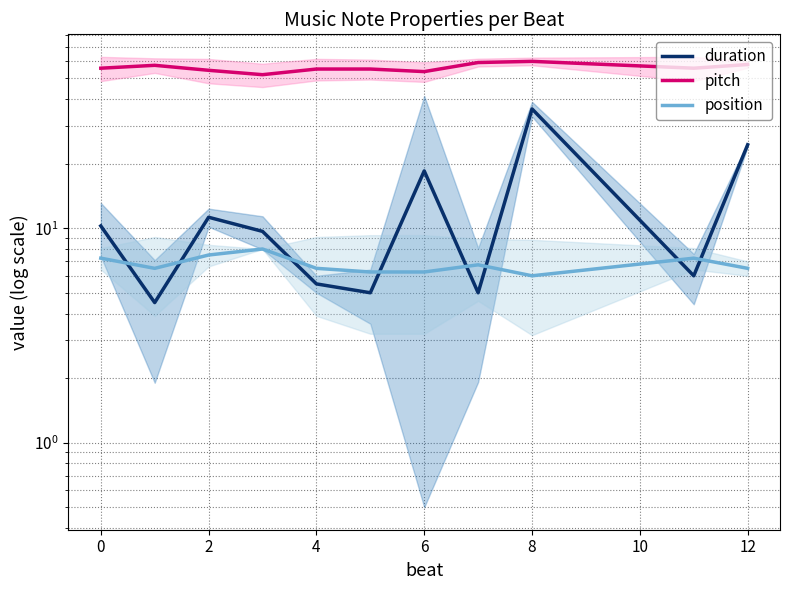

What is the maximum value for position?

8.0